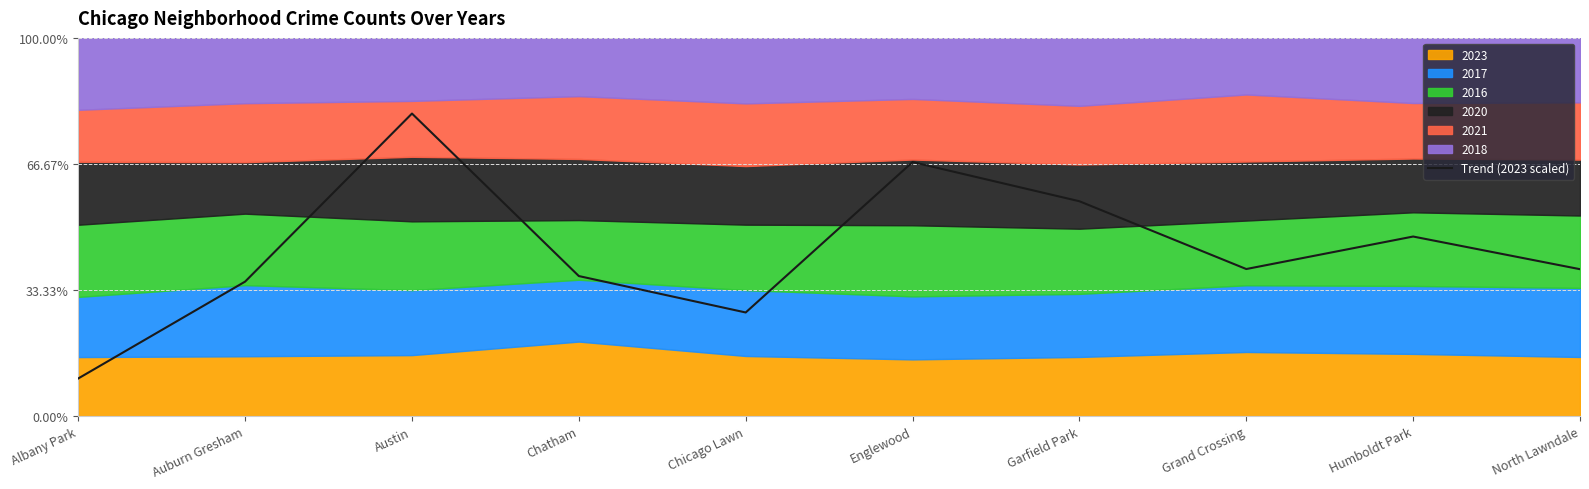

What is the sum of all values?

439.2